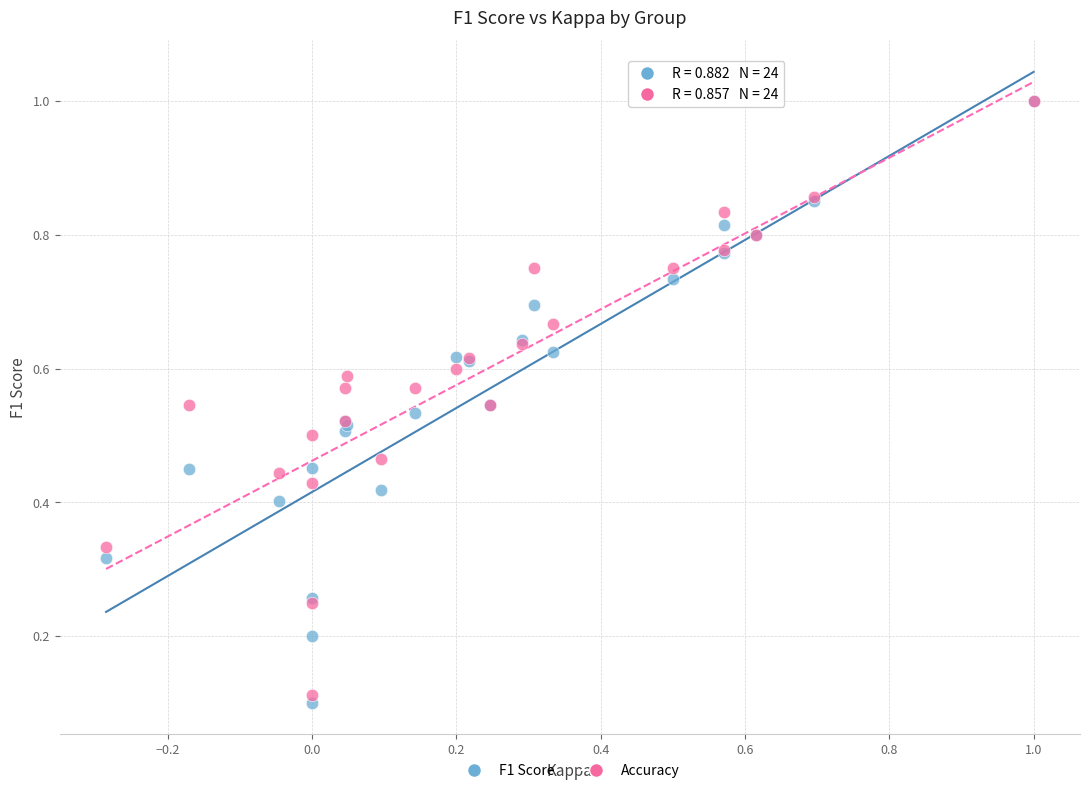

Which series has the widest spread of Y values?

F1 Score